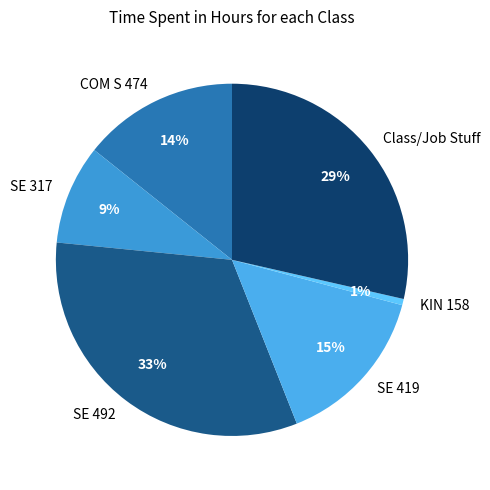

How many slices are in this pie chart?

6